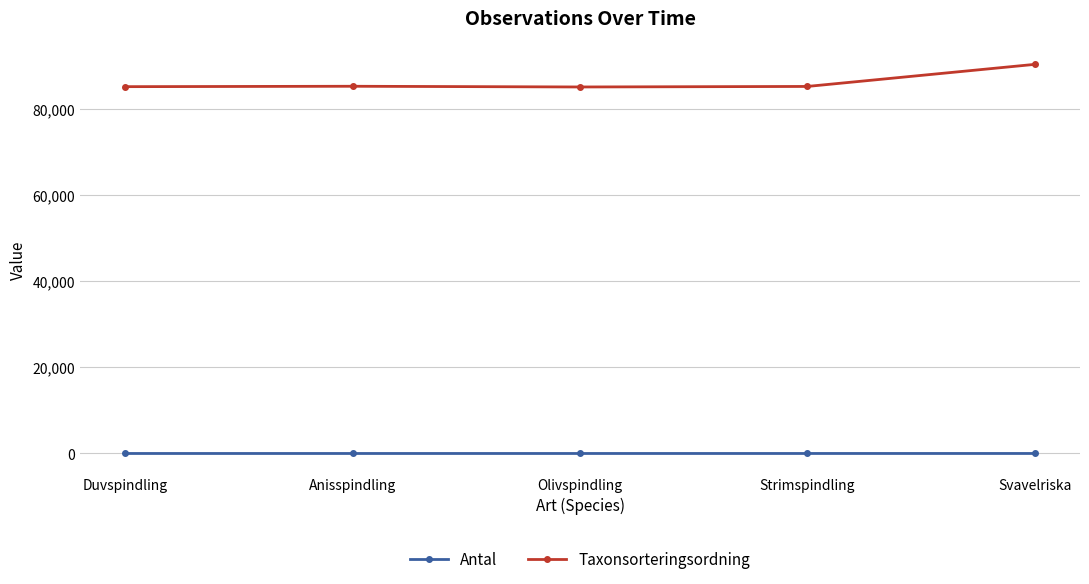

What is the approximate value of Antal at Olivspindling?

1